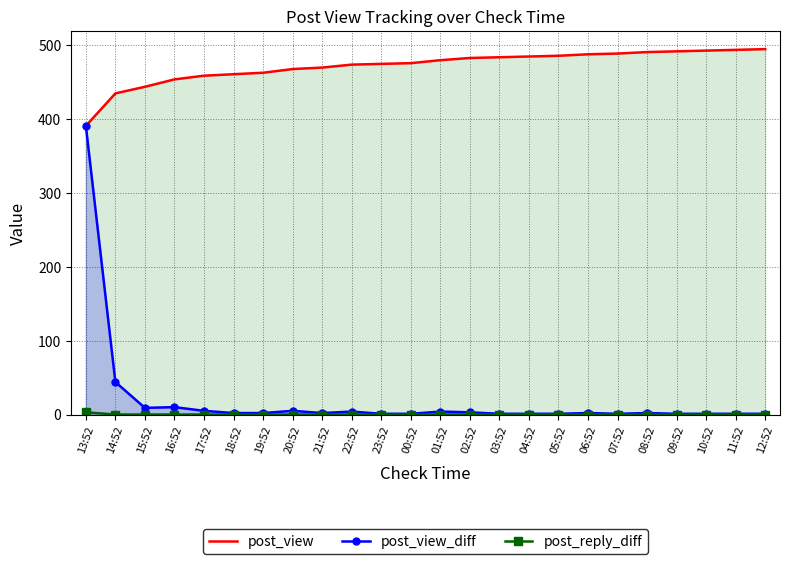

What is the spread (max minus min) of values at 00:52?

476